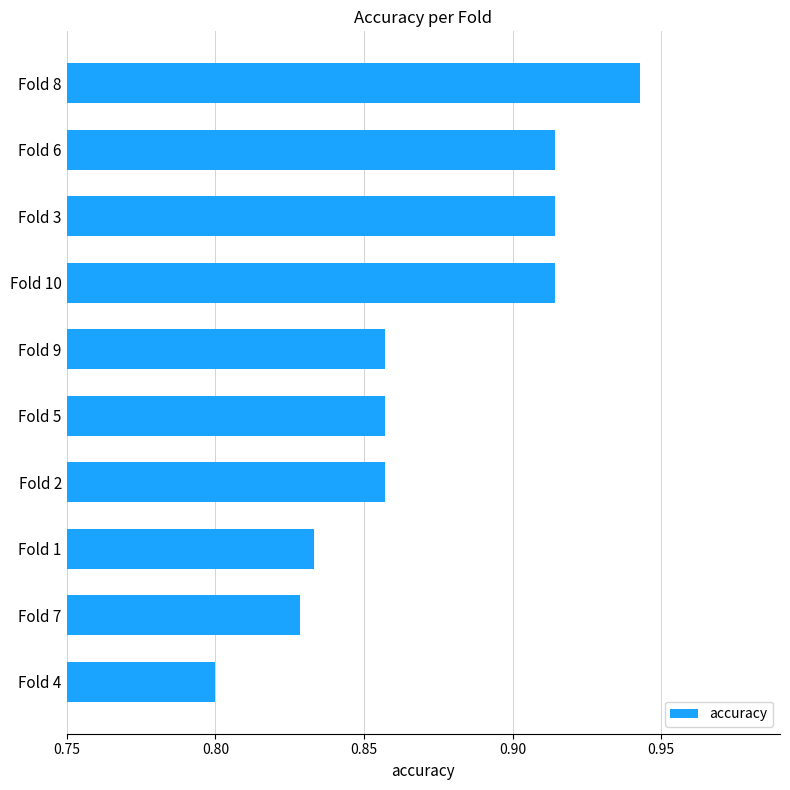

What is the sum of all values?

8.7